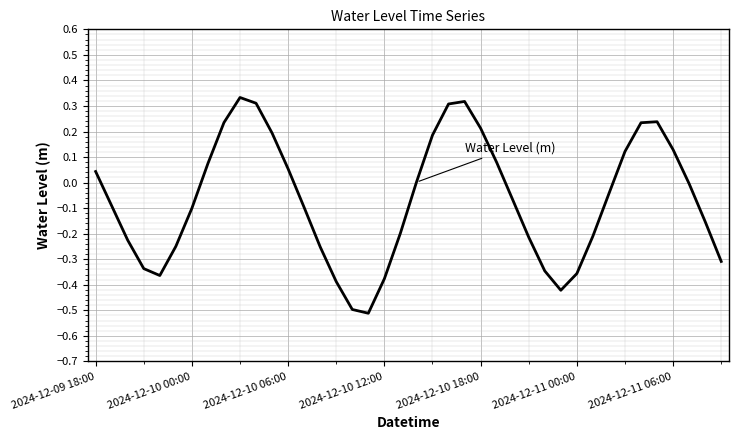

What is the smallest value displayed?

-0.5